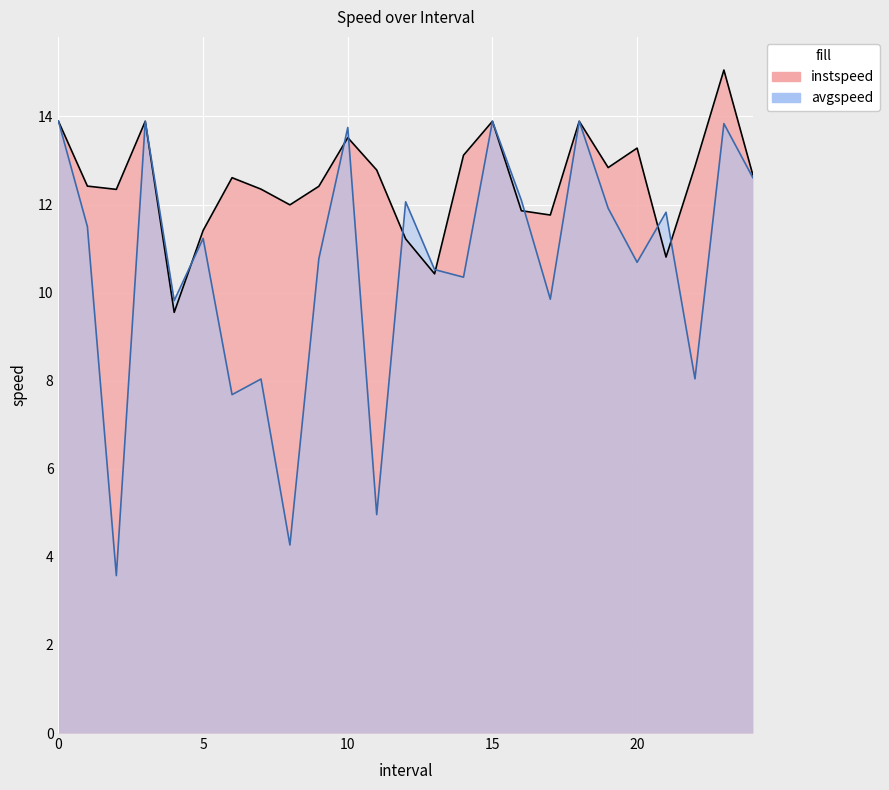

Rank the series by their average value, from lowest to highest.

avgspeed, instspeed